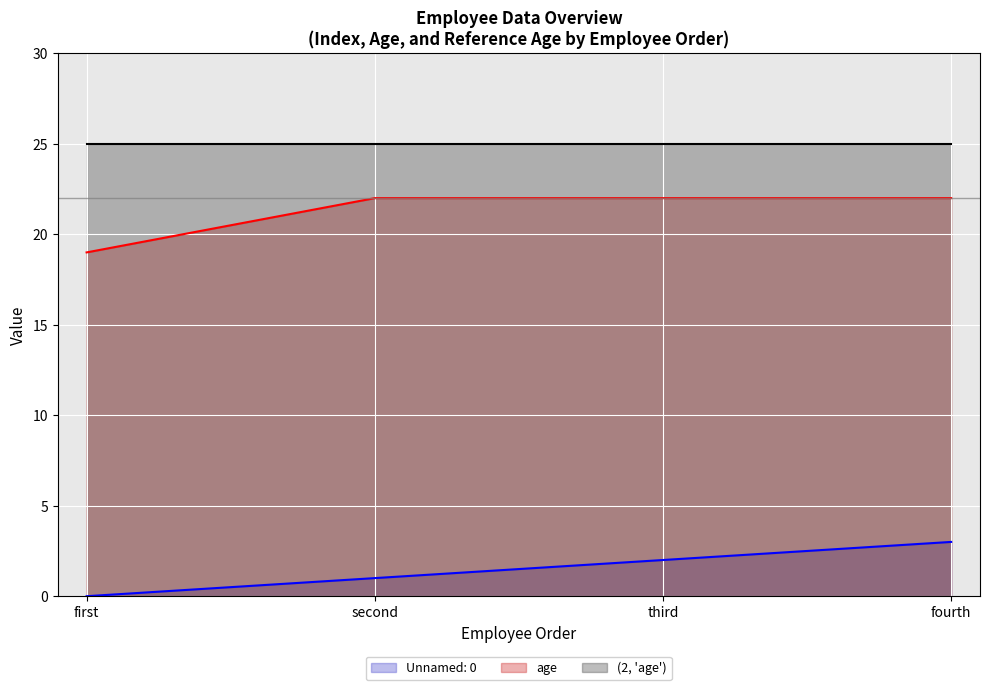

True or false: Unnamed: 0 and age cross at least once.

False